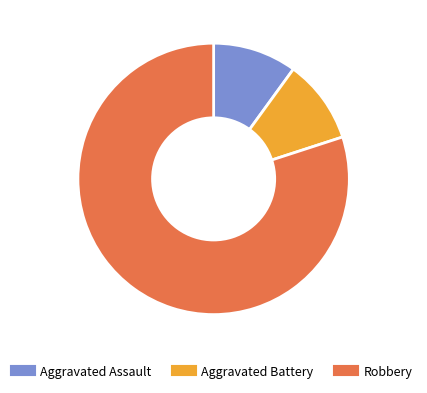

Which category has the biggest portion of the pie?

Robbery